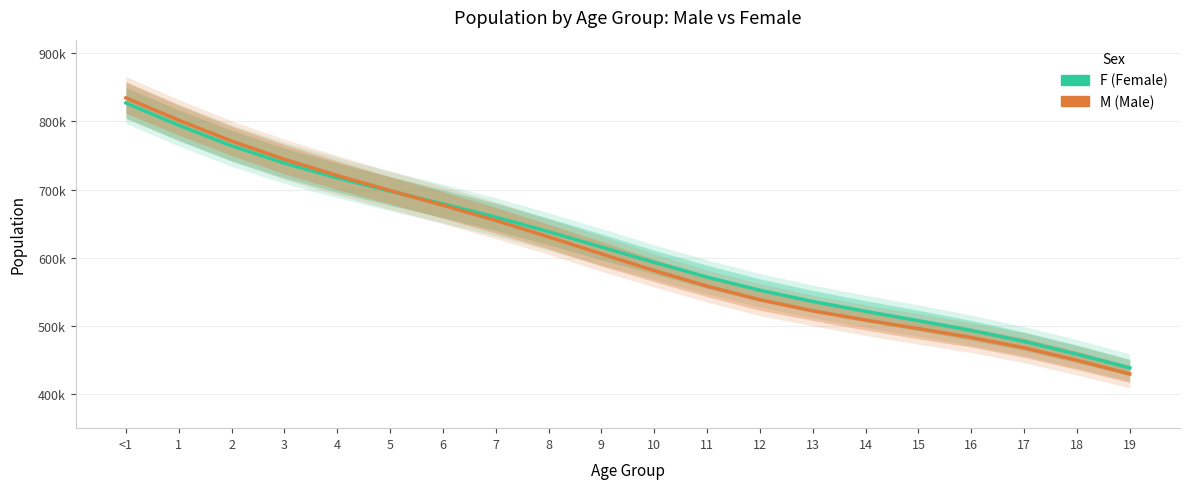

Between which two adjacent categories do M and F first intersect?

5 and 6